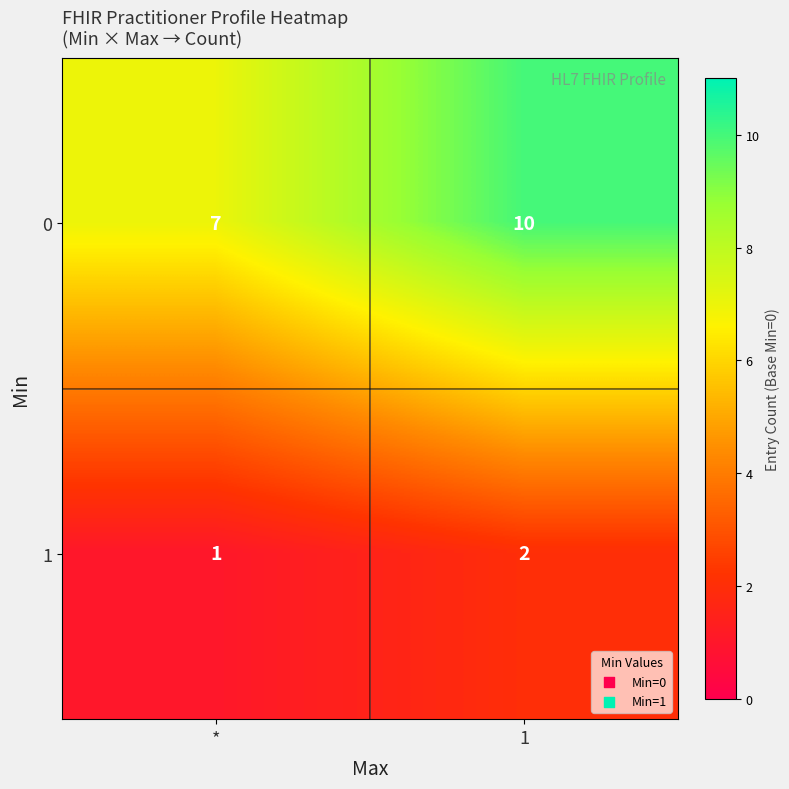

List the series in order of their peak value, lowest first.

1, 0